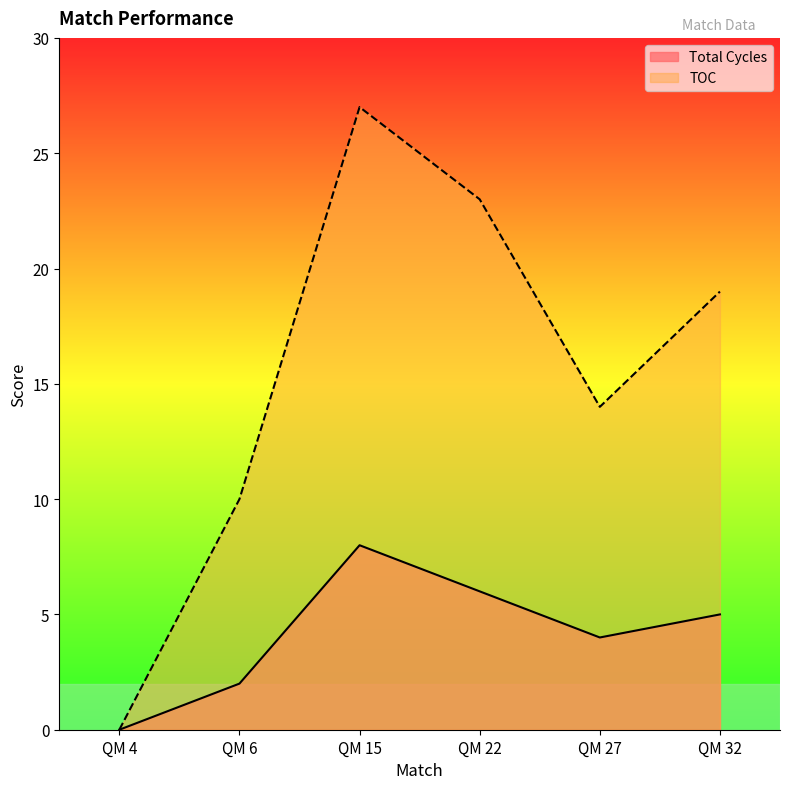

Which series has the largest range (max minus min)?

TOC